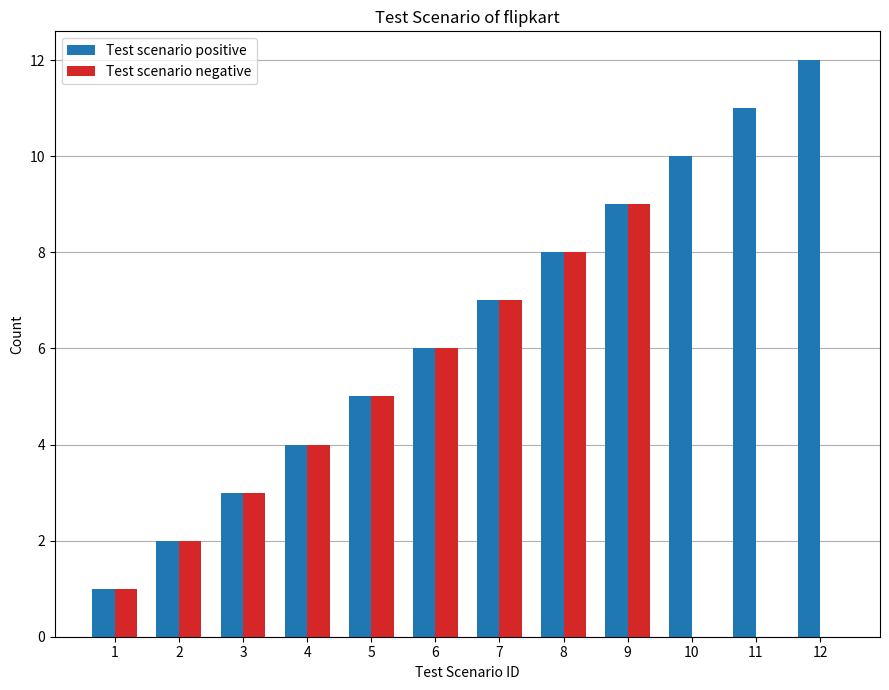

Is it true that Test scenario positive equals 11 at 6?

False